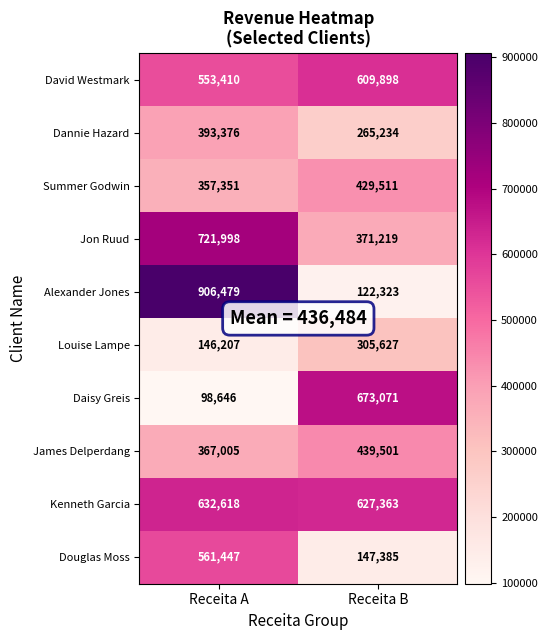

What is the approximate value of Louise Lampe at Receita B, to the nearest 10?

305630